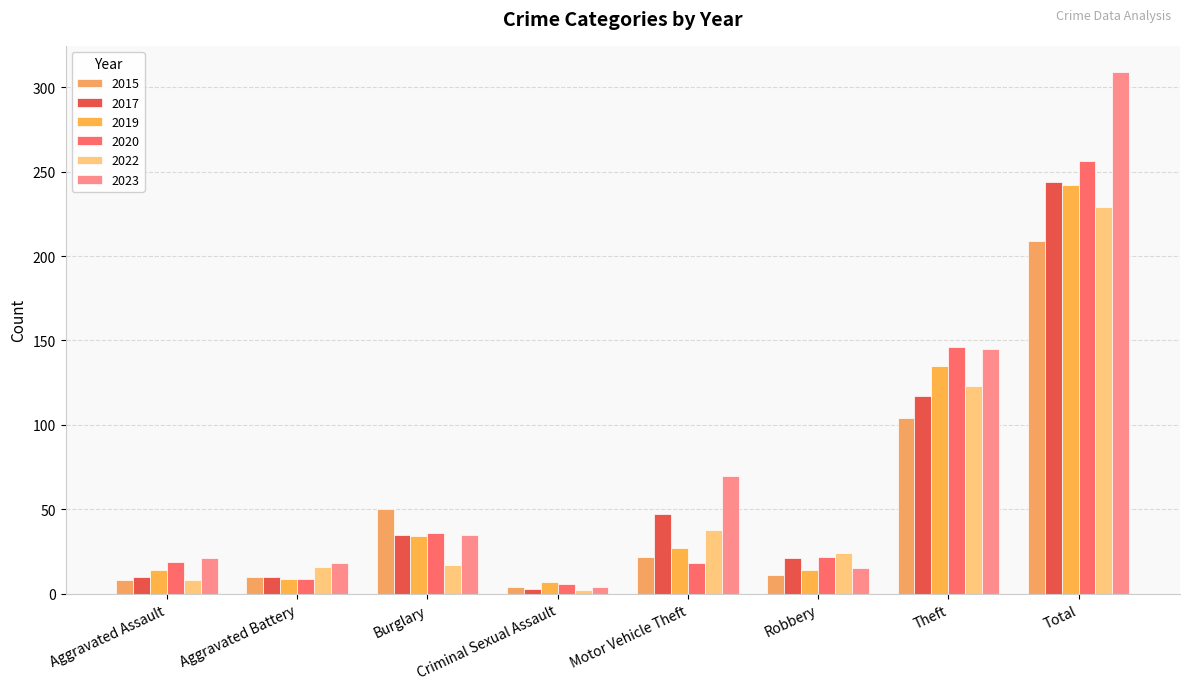

What is the value of the 2023 bar at the 2nd from the left?

18